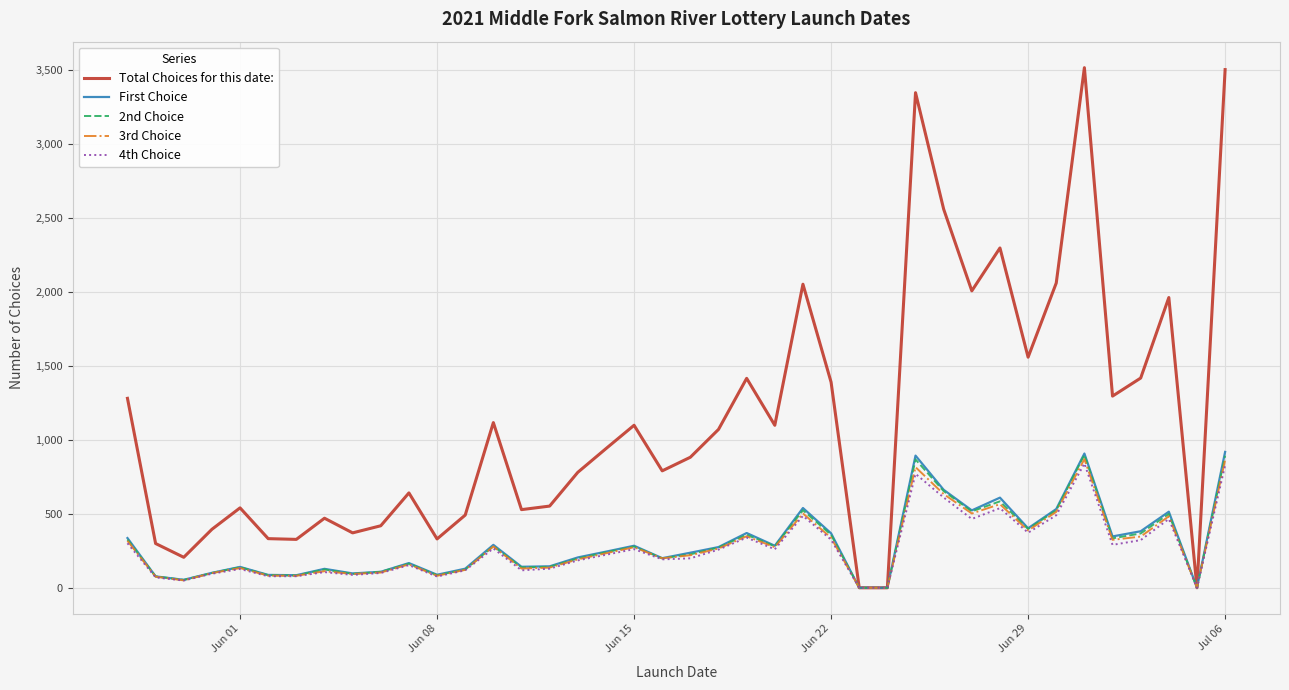

Which series has the largest range (max minus min)?

Total Choices for this date: